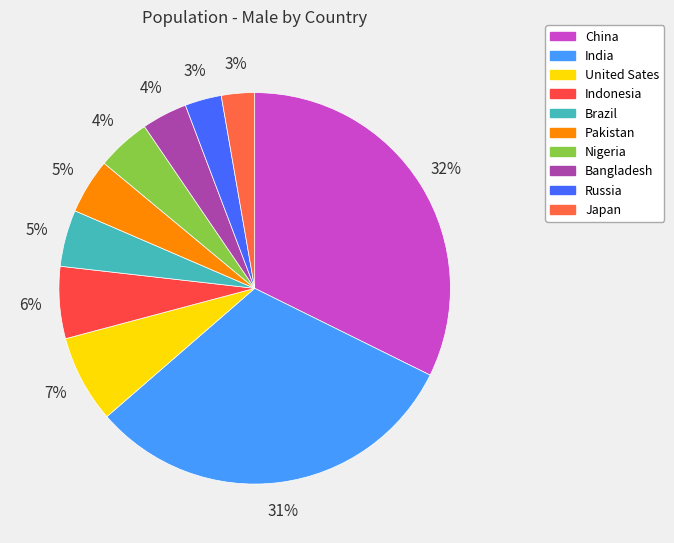

The Russia slice represents 11% of the pie. True or false?

False